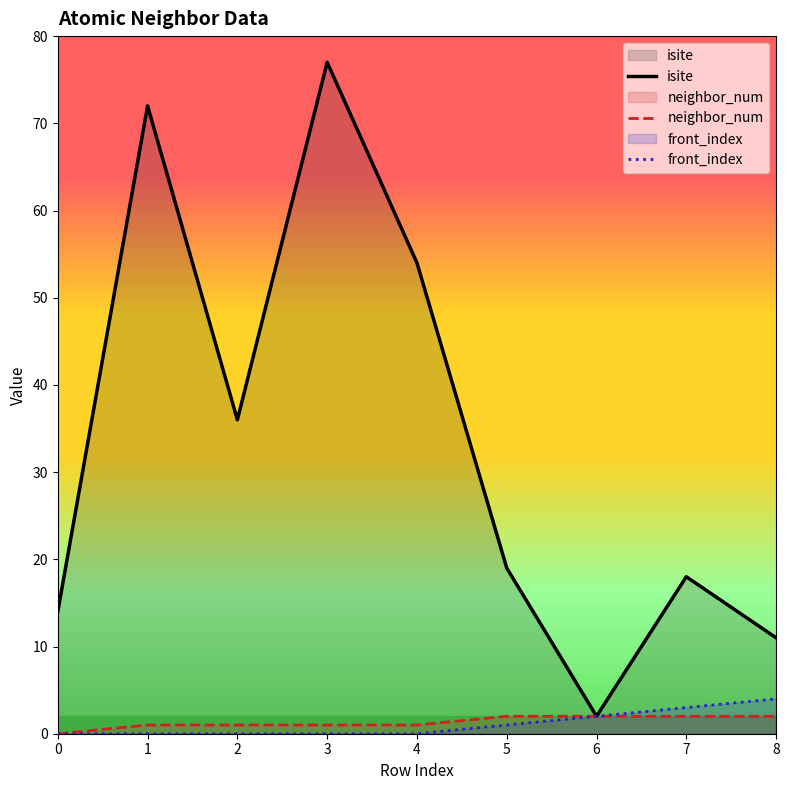

Which series has the largest total across all categories?

isite